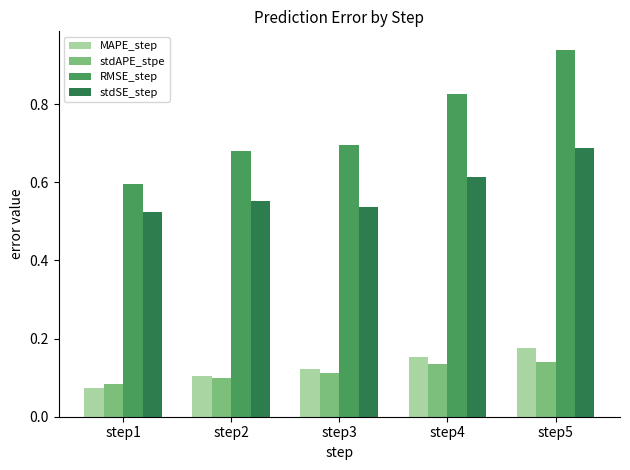

True or false: stdAPE_stpe has a value of 0.1 at step5.

True